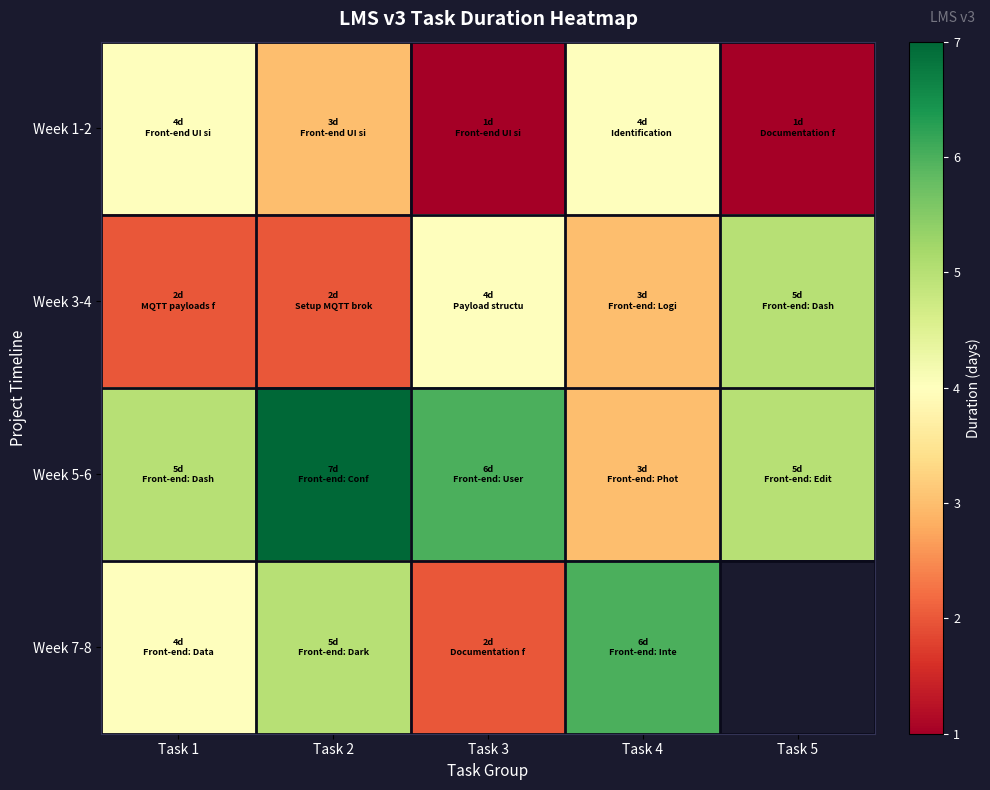

Which series has the largest total across all categories?

Week 5-6